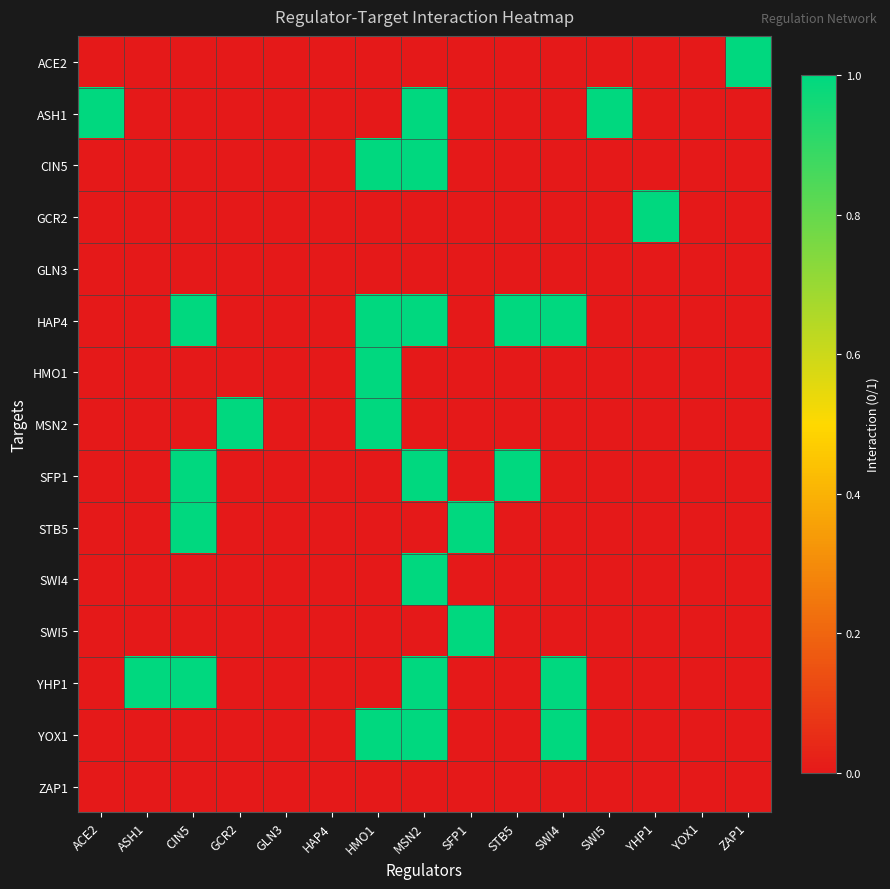

Count the number of data series in this chart.

15